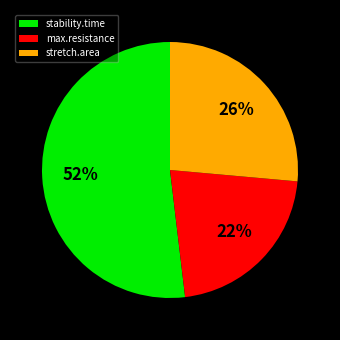

Which category has the smallest portion of the pie?

max.resistance